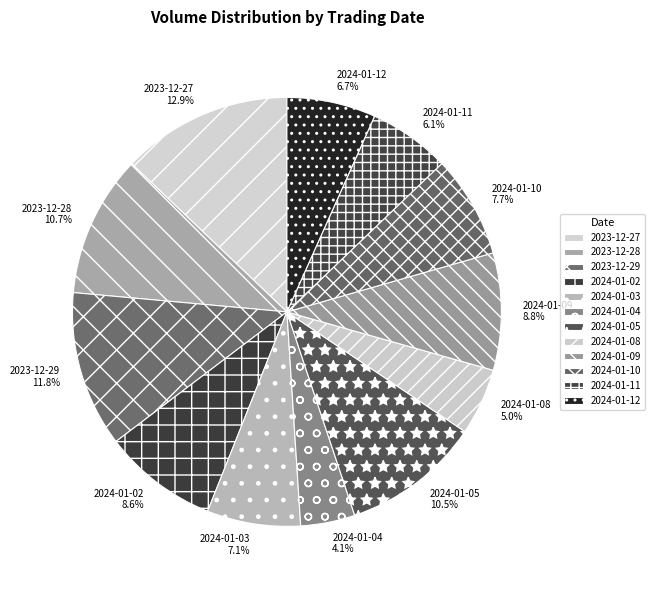

What is the smallest slice in the pie chart?

2024-01-04